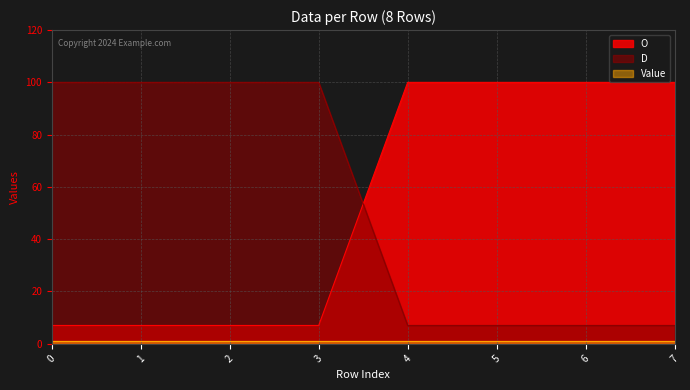

Where do O and D first cross each other?

3 and 4